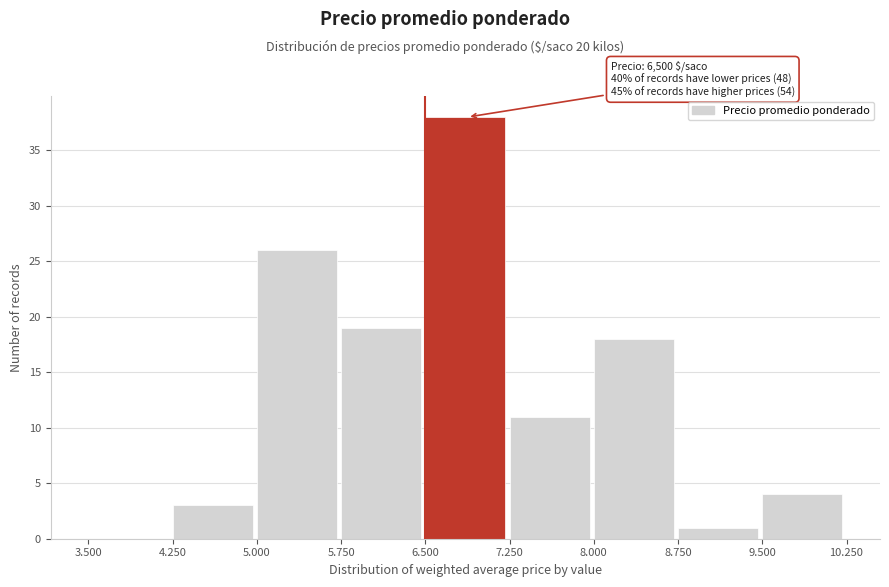

Reading left to right, transcribe all the data shown in this chart.

3.500=0	4.250=3	5.000=26	5.750=19	6.500=38	7.250=11	8.000=18	8.750=1	9.500=4